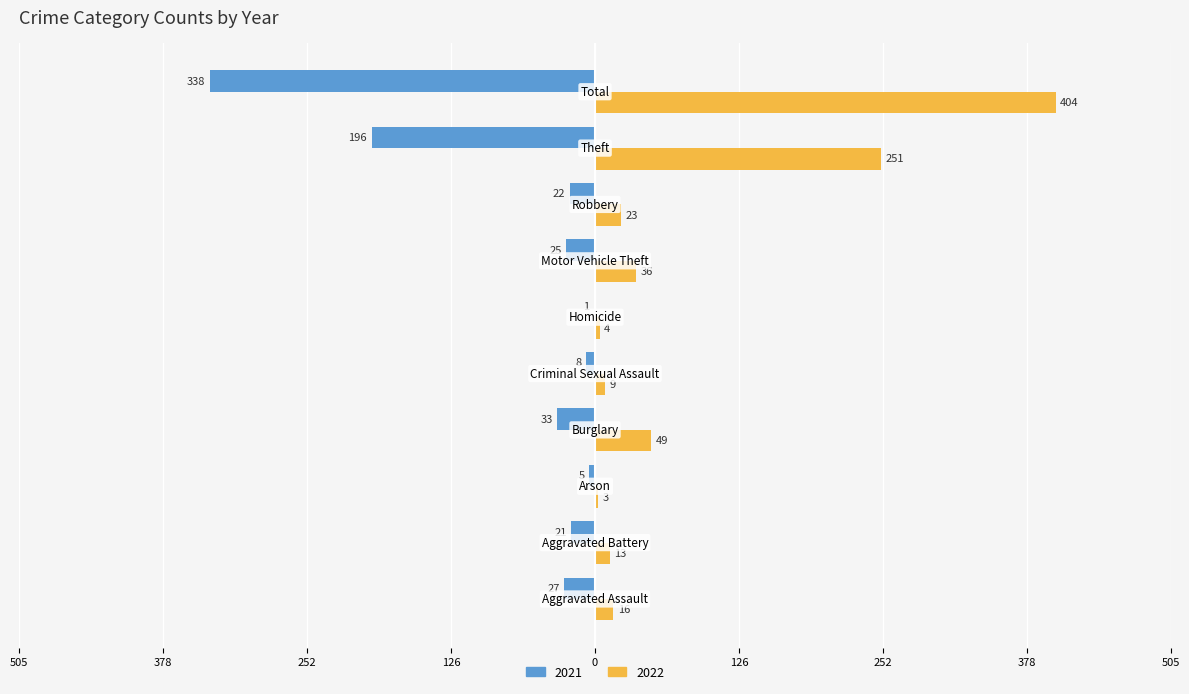

What is the average value of the 2022 series?

81